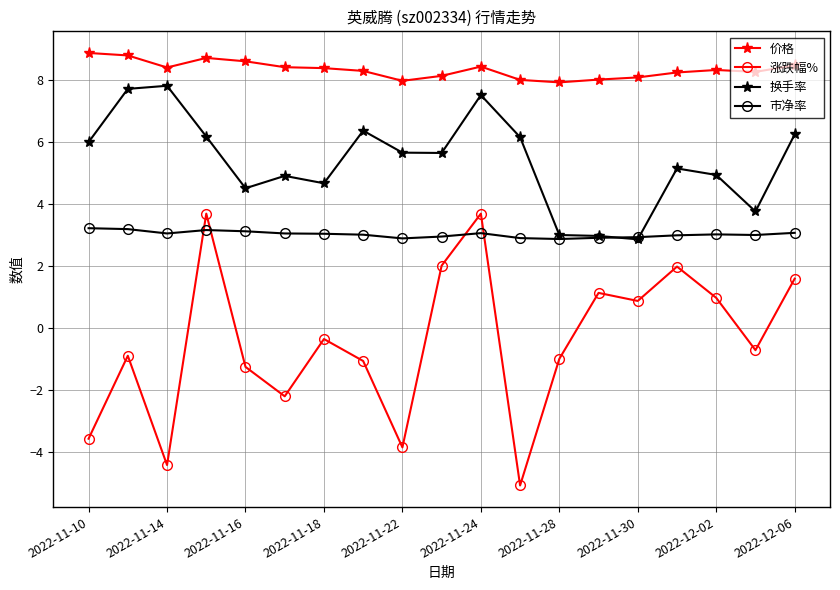

True or false: 市净率 and 价格 cross at least once.

False